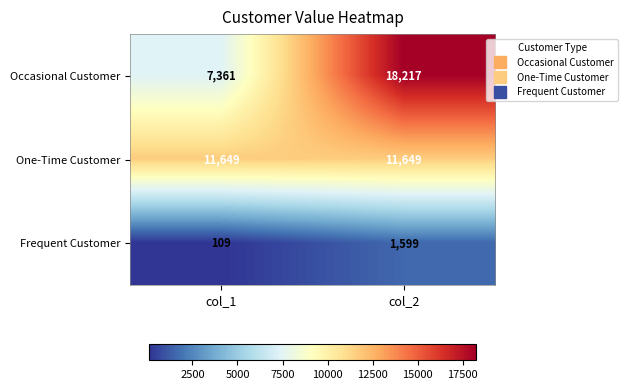

Reading left to right, what are all the values shown in this chart?

Occasional Customer: col_1=7361	col_2=18217
One-Time Customer: col_1=11649	col_2=11649
Frequent Customer: col_1=109	col_2=1599